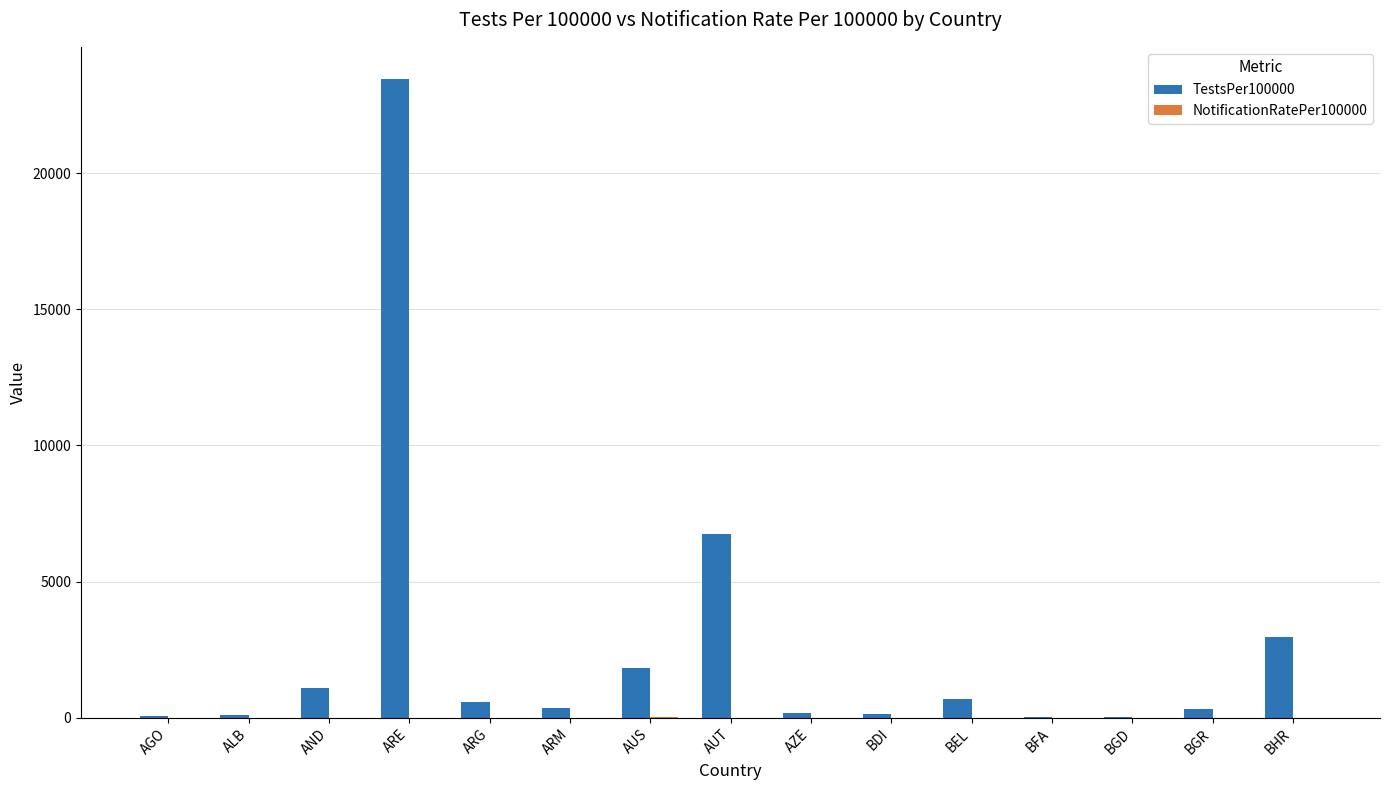

Which series has the largest range (max minus min)?

TestsPer100000